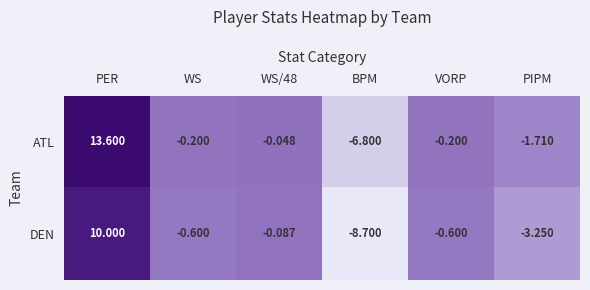

At which category is the sum across all series the highest?

PER